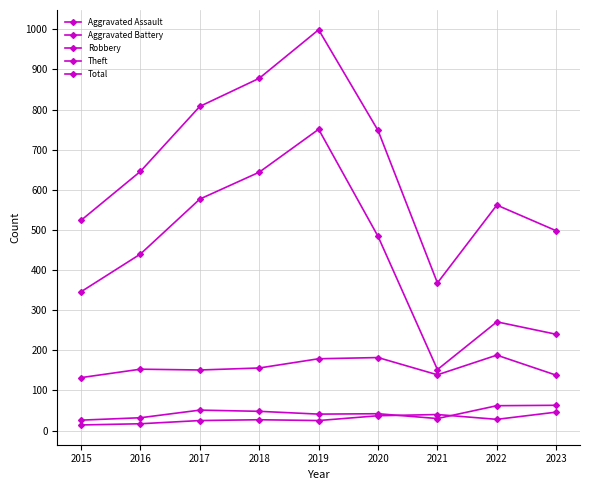

Count the number of categories in the chart.

9